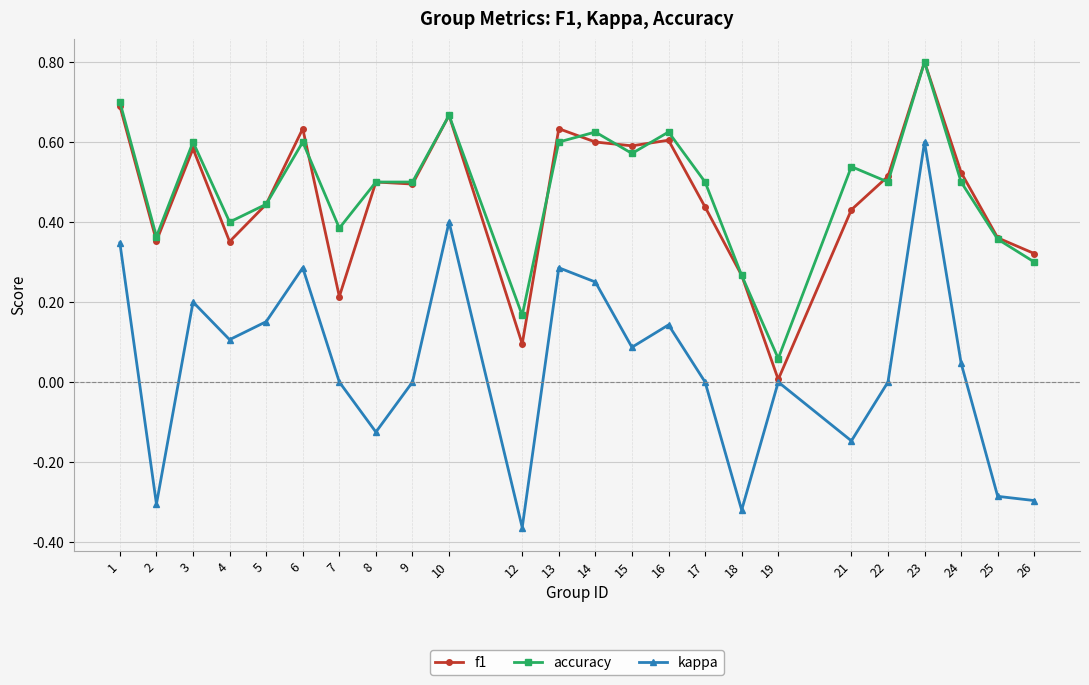

True or false: kappa and accuracy intersect in this chart.

False